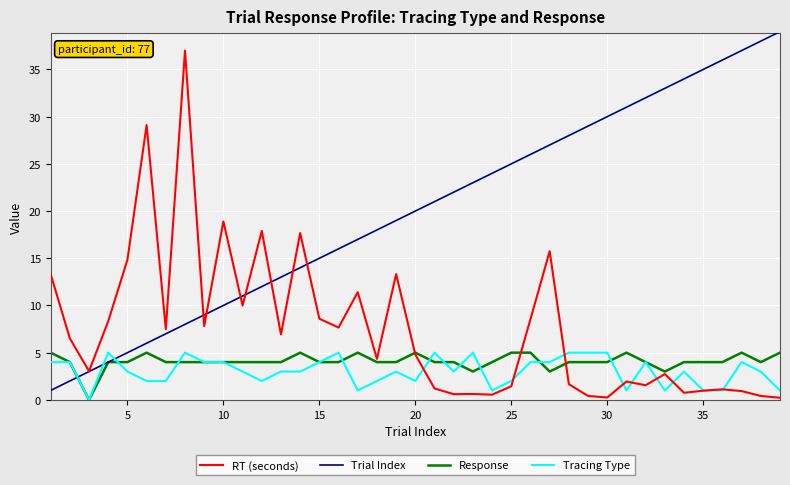

Which series ends up on top after the final intersection of Trial Index and Tracing Type?

Trial Index